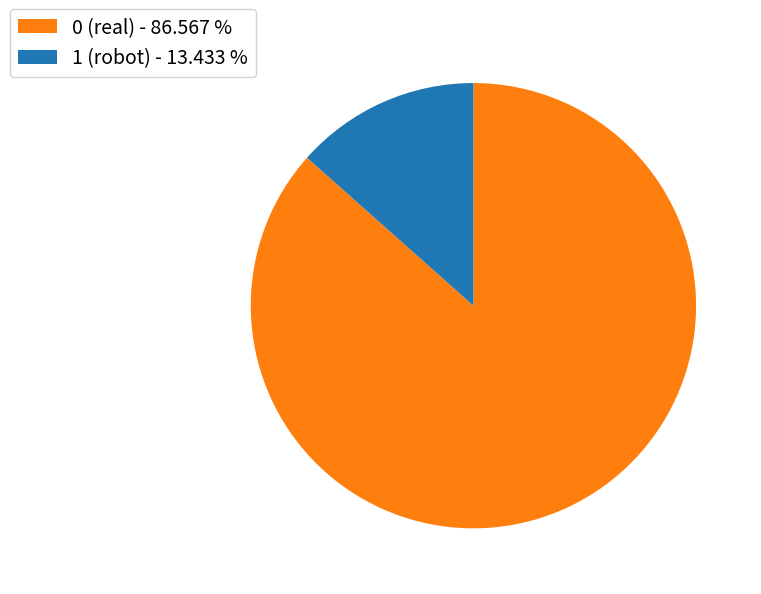

Which slice is the largest?

0 (real) - 86.567 %